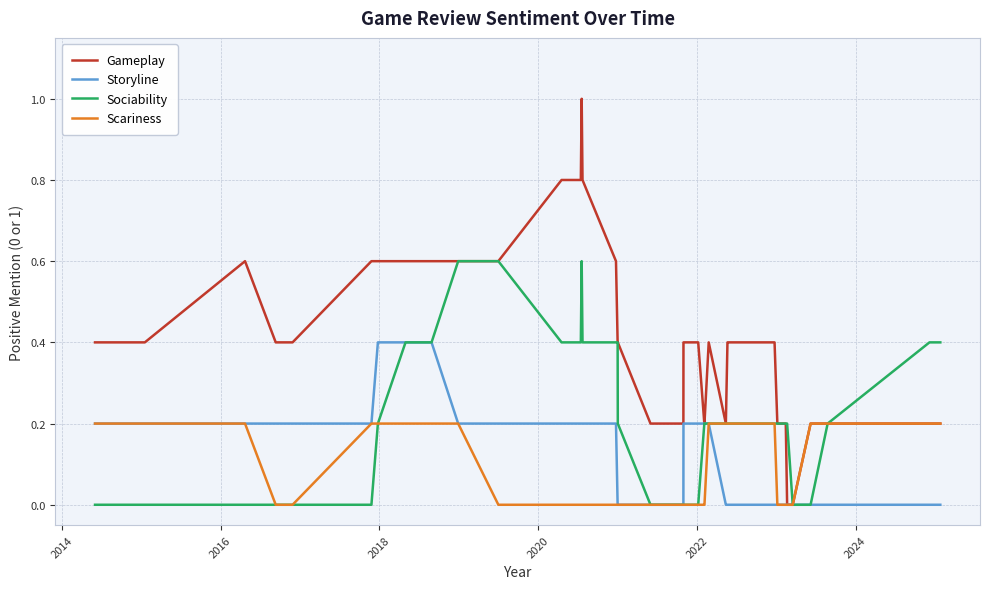

Which series has the largest range (max minus min)?

Gameplay